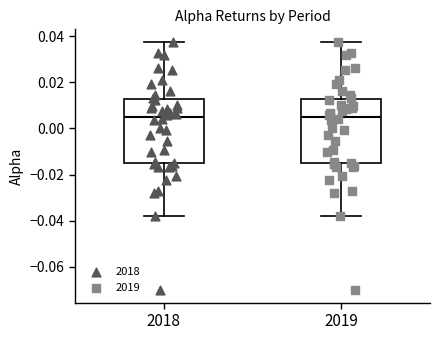

Reading left to right, transcribe this box plot: for each box, give where its median line is, the range the box spans, and where its two whiskers end, as read against the y-axis. The values are not printed on the chart, so give them approximately, as read against the axis.

2018: median 0.004, box -0.016 to 0.012, whiskers -0.038 to 0.038
2019: median 0.004, box -0.016 to 0.012, whiskers -0.038 to 0.038